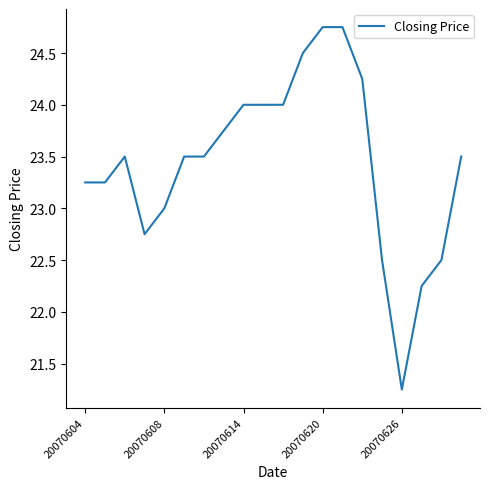

What is the difference between the maximum and minimum values?

3.5